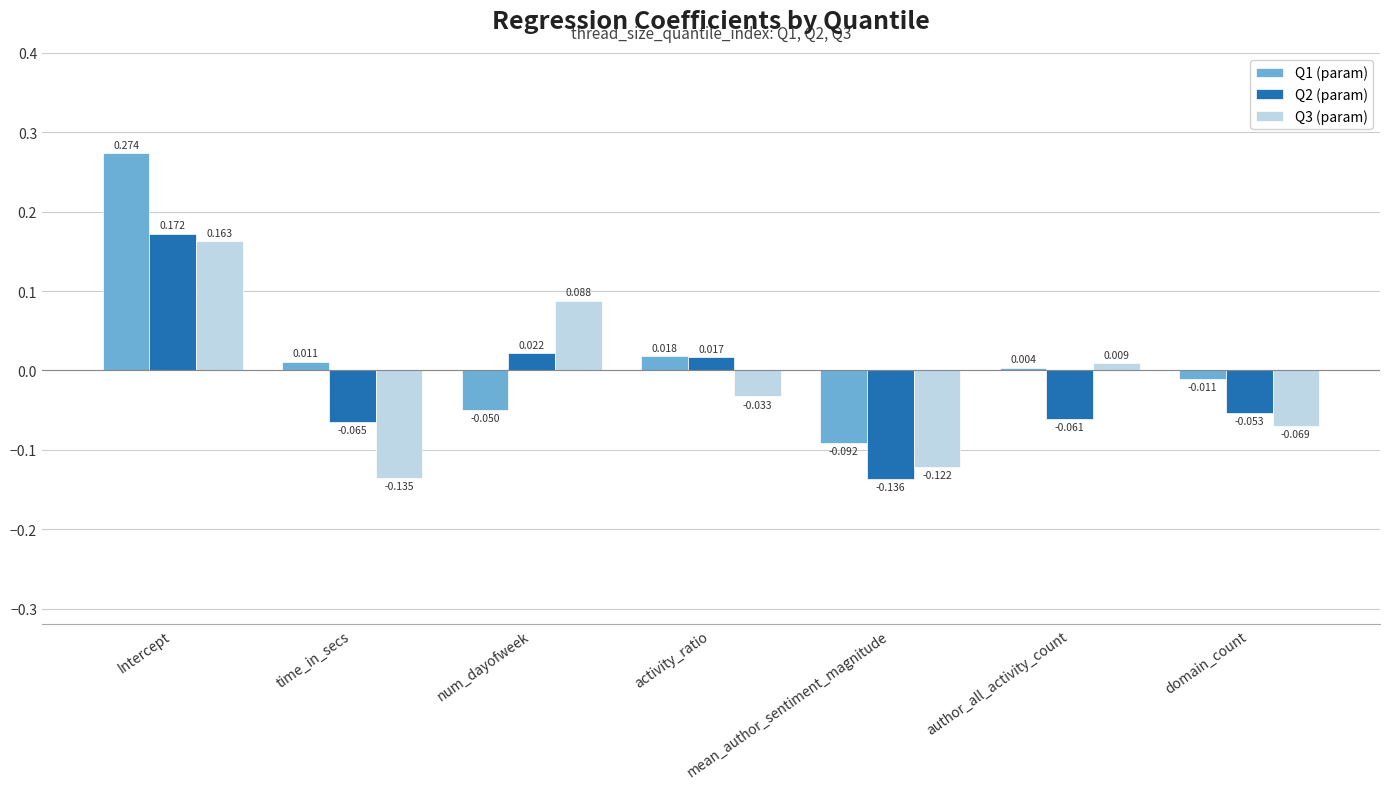

Which series changed the most between num_dayofweek and domain_count?

Q3 (param)